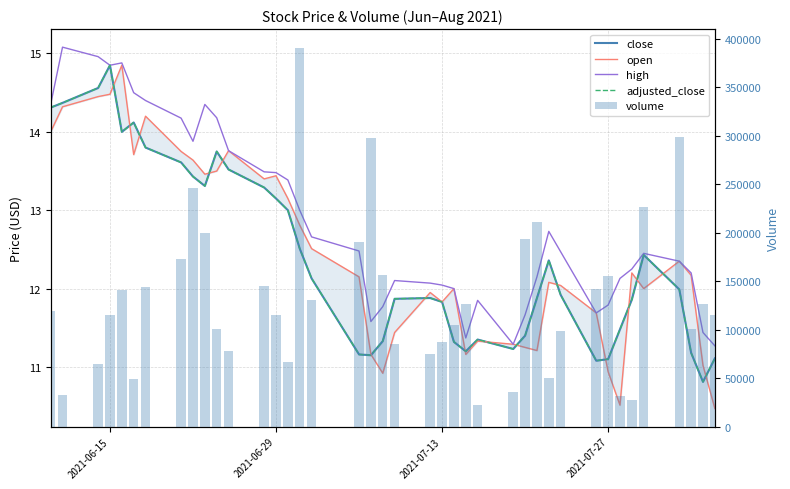

What is the average value of the open series?

12.5